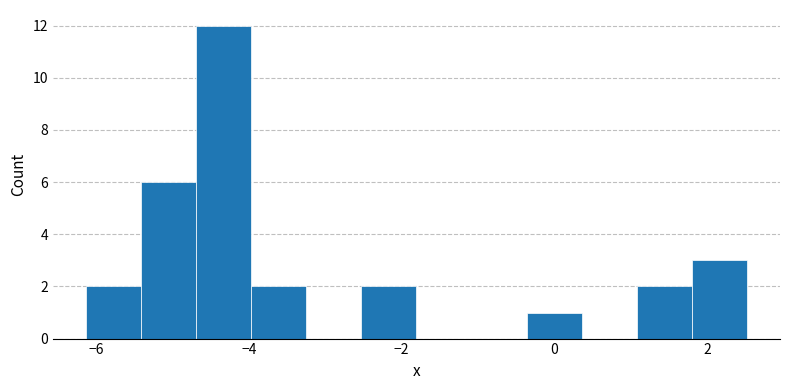

Read against the x-axis, roughly where is the centre of the tallest bar?

-4.4